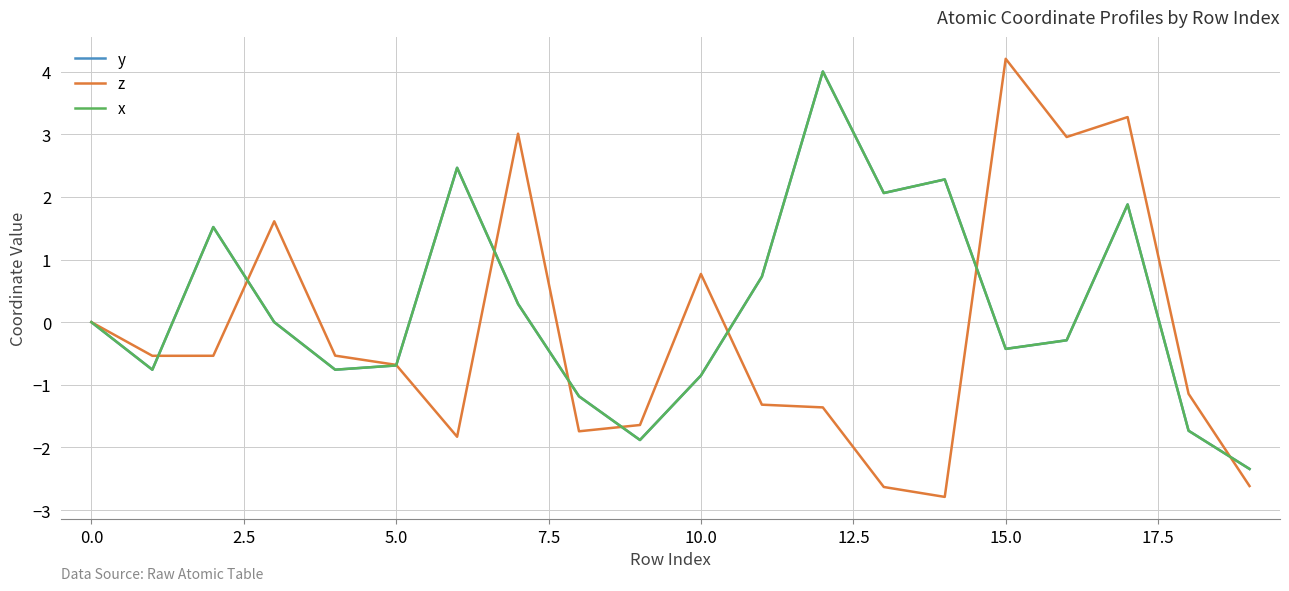

What is the sum of all x values?

4.3